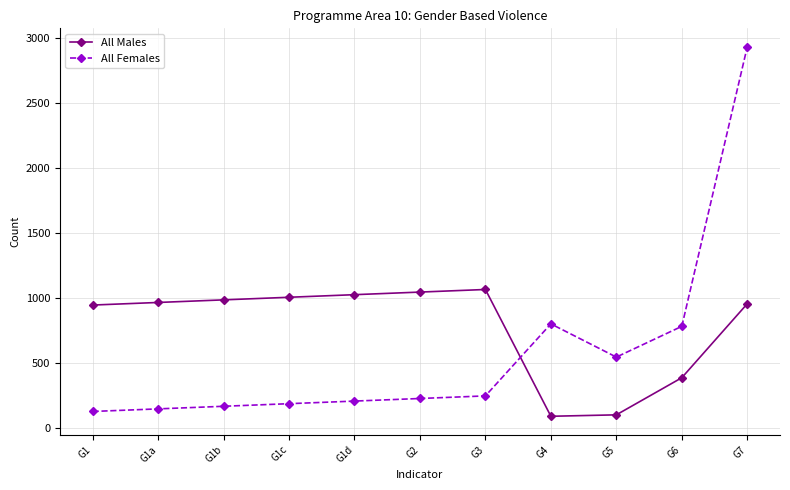

True or false: All Males has more than 0 points higher than both neighbors.

True